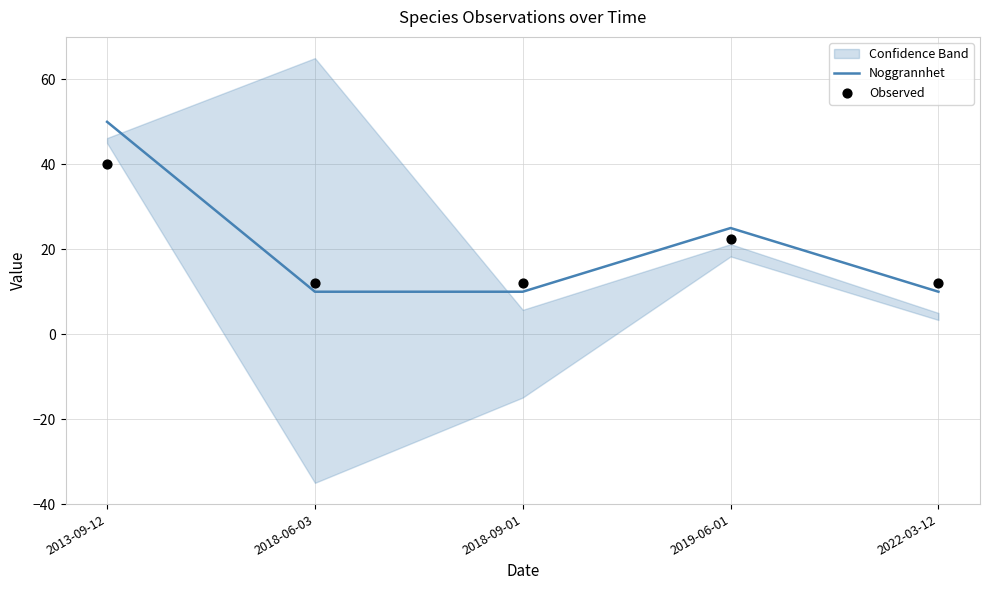

What is the total value across all series at 2018-06-03?

22.0